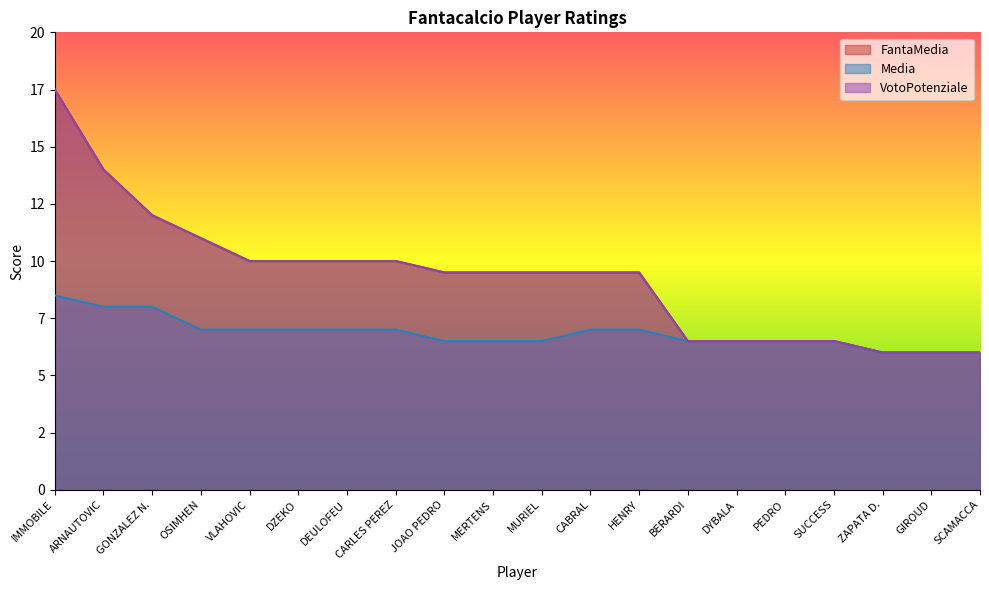

How many lines are shown in the chart?

3